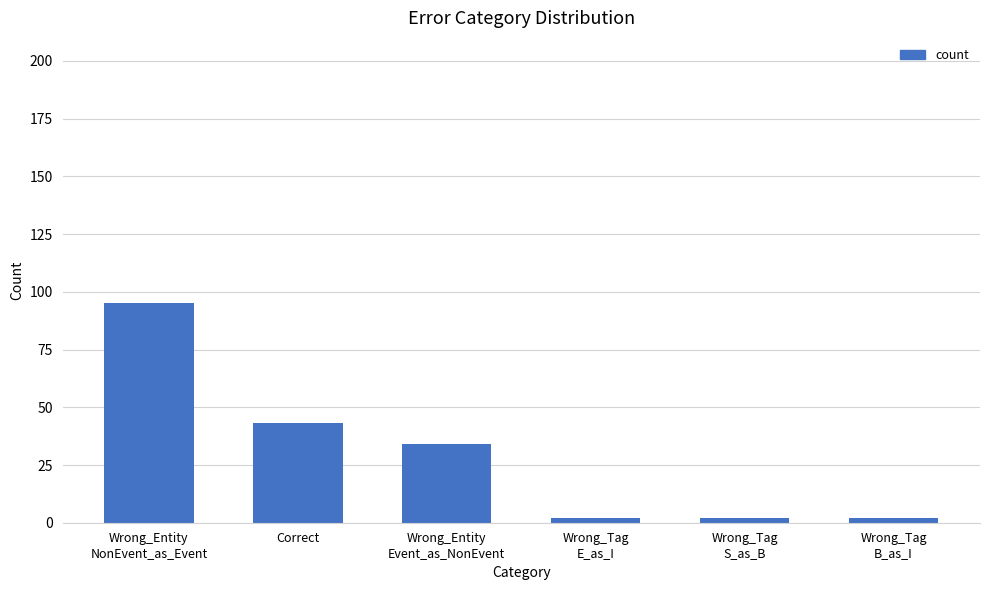

At which label is the value closest to 48?

Correct